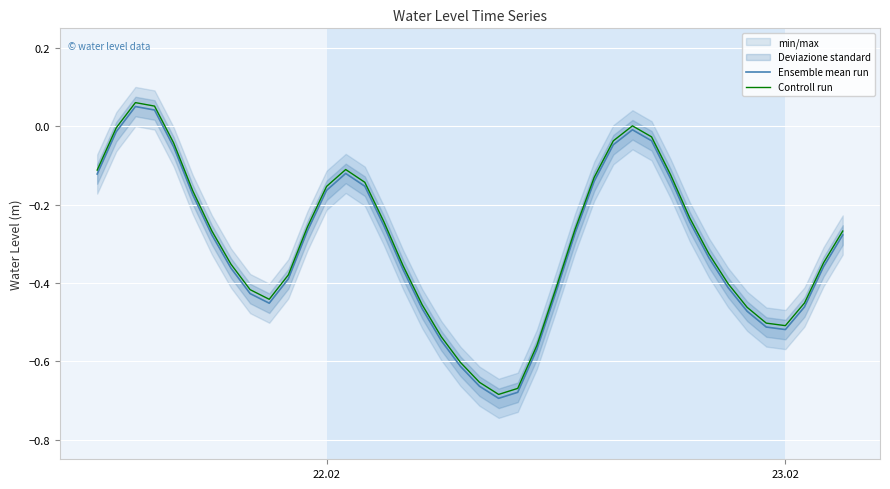

How many interior local valleys does the Controll run series have?

3